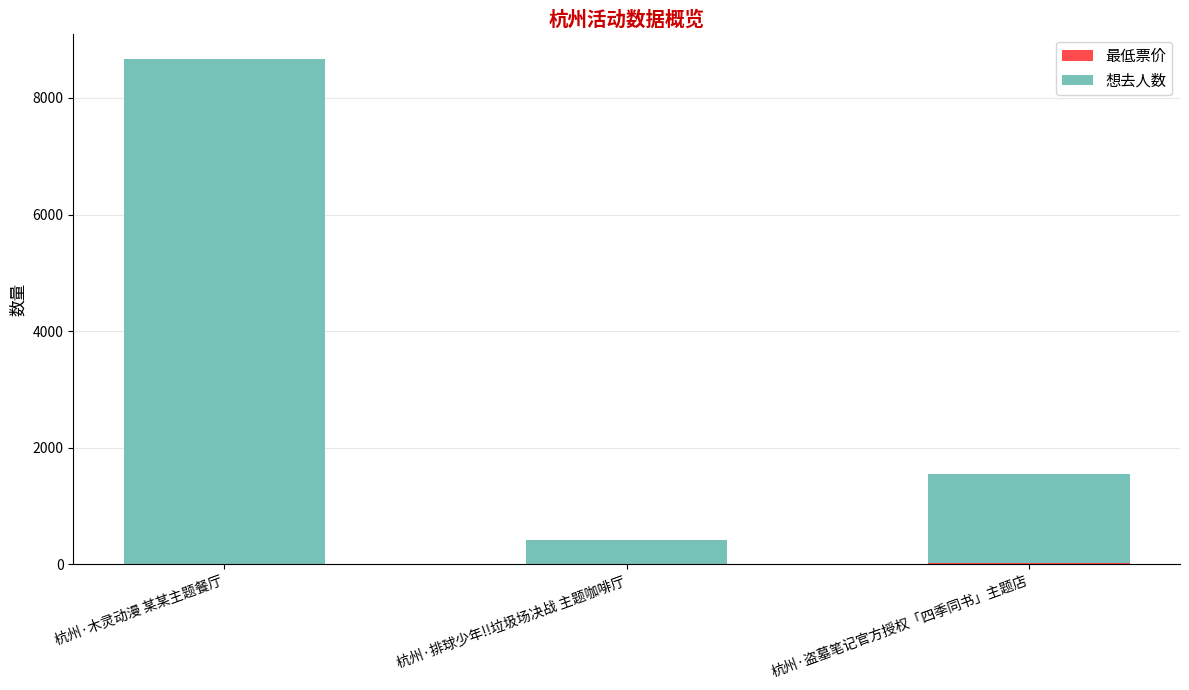

At which category is the sum across all series the highest?

杭州·木灵动漫 某某主题餐厅